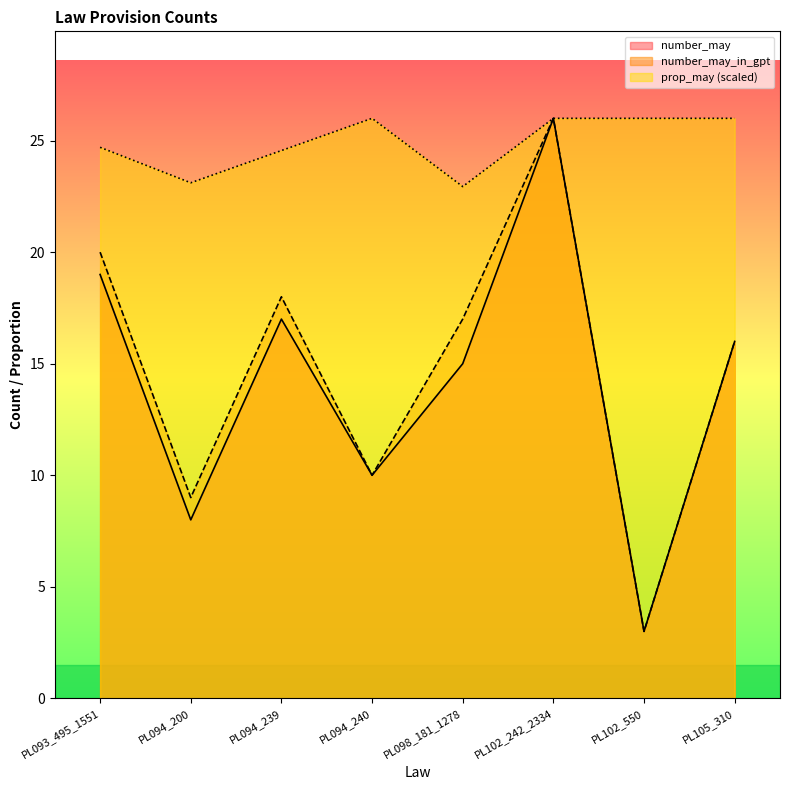

Reading left to right, what are all the values shown in this chart?

number_may: 19.0	8.0	17.0	10.0	15.0	26.0	3.0	16.0
number_may_in_gpt: 20.0	9.0	18.0	10.0	17.0	26.0	3.0	16.0
prop_may: 24.7	23.1	24.6	26.0	22.9	26.0	26.0	26.0